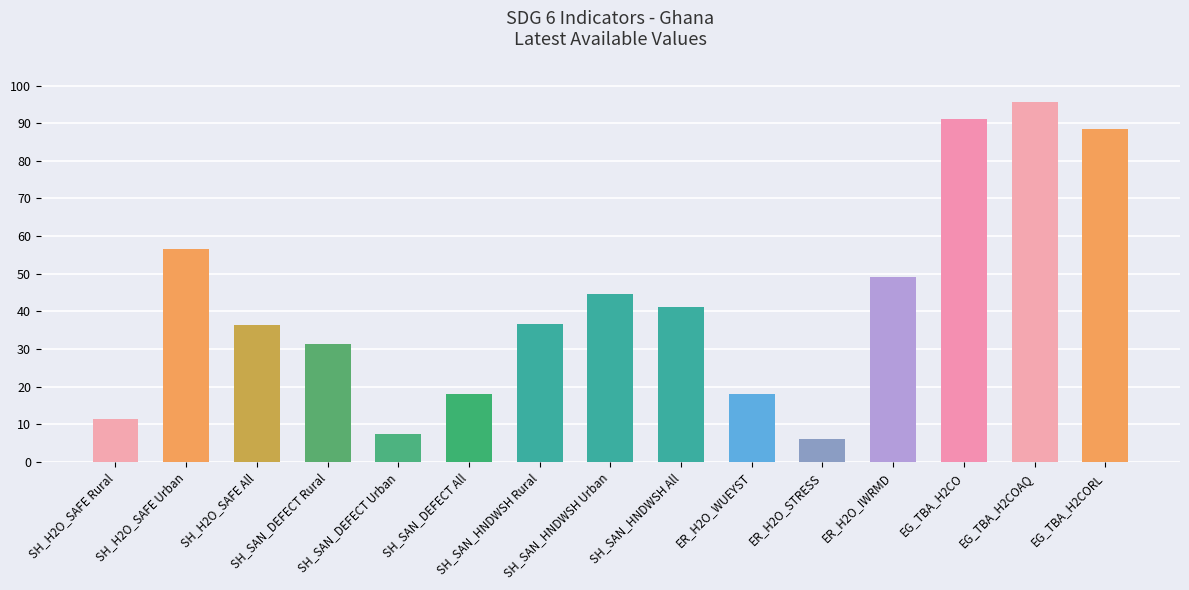

What is the ratio of the value at SH_SAN_DEFECT All to the value at SH_H2O_SAFE All?

0.5